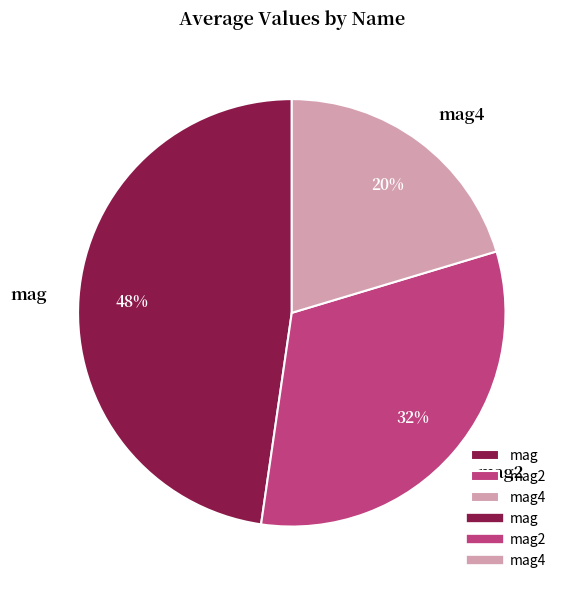

To the nearest percent, what portion does mag2 represent?

32%